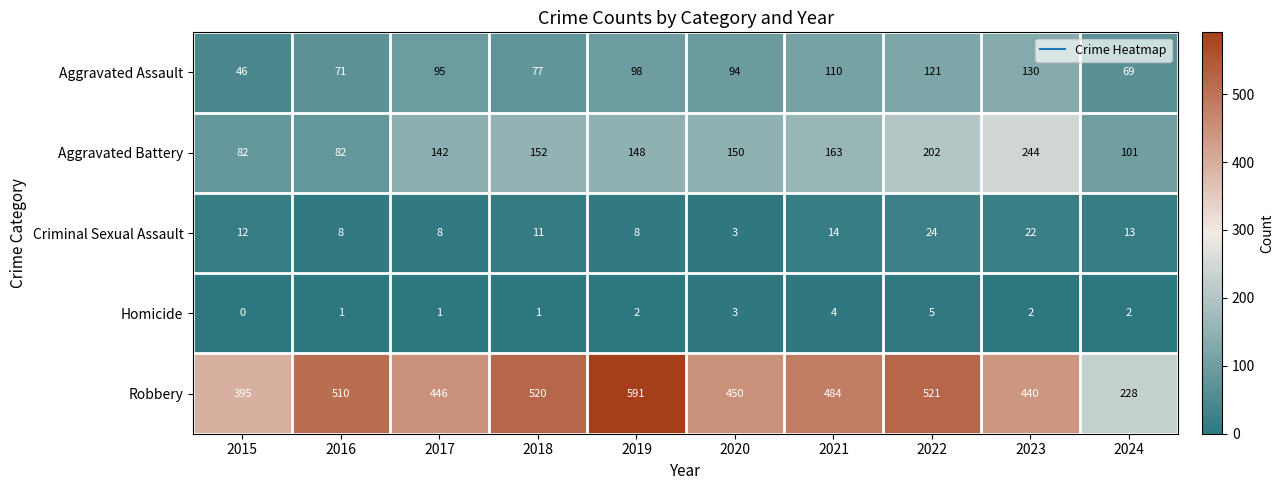

Which series has the widest spread of values?

Robbery